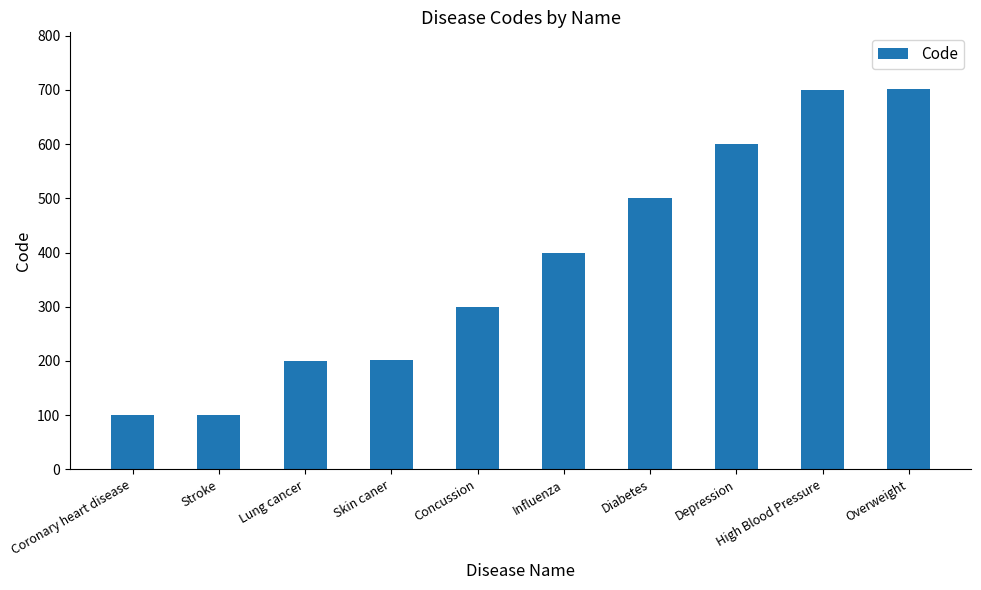

What is the ratio of the value at Influenza to the value at Diabetes?

0.8